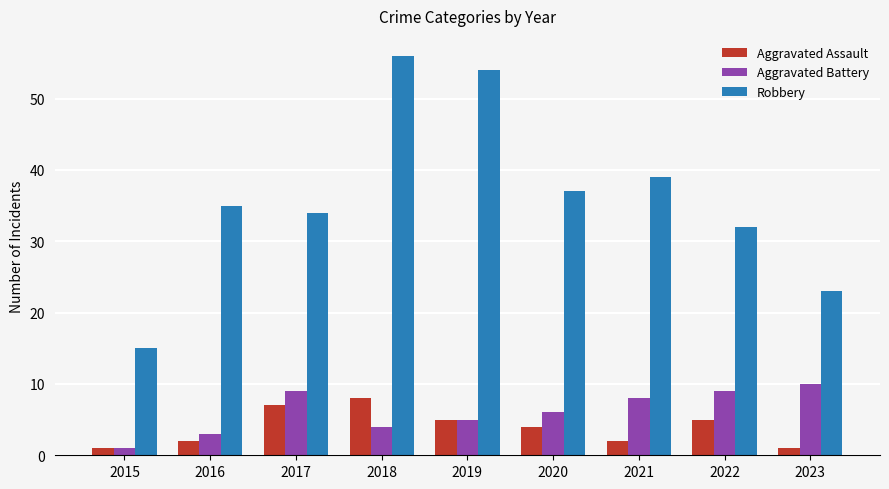

What is the value of the Aggravated Assault bar at the 6th from the left?

4